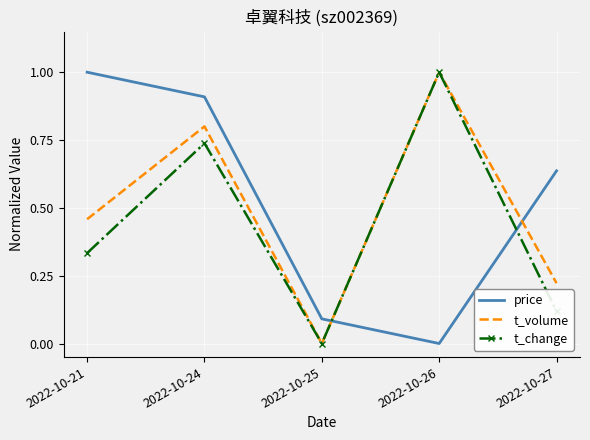

True or false: price and t_volume cross at least once.

True